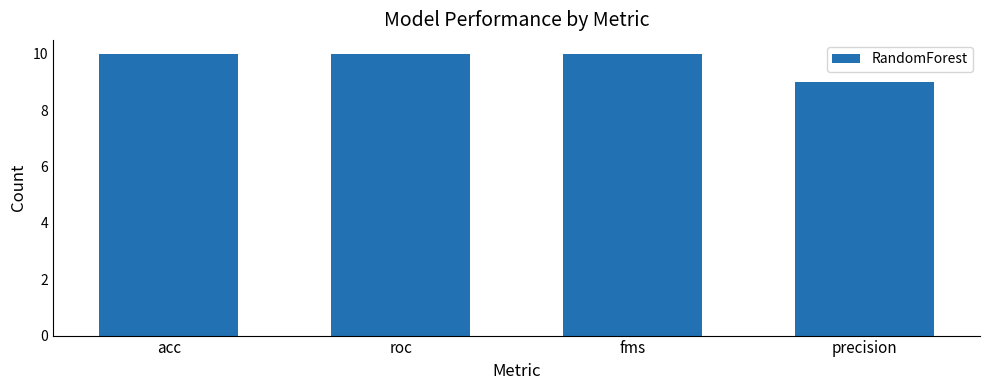

What is the sum of the values at roc and precision?

19